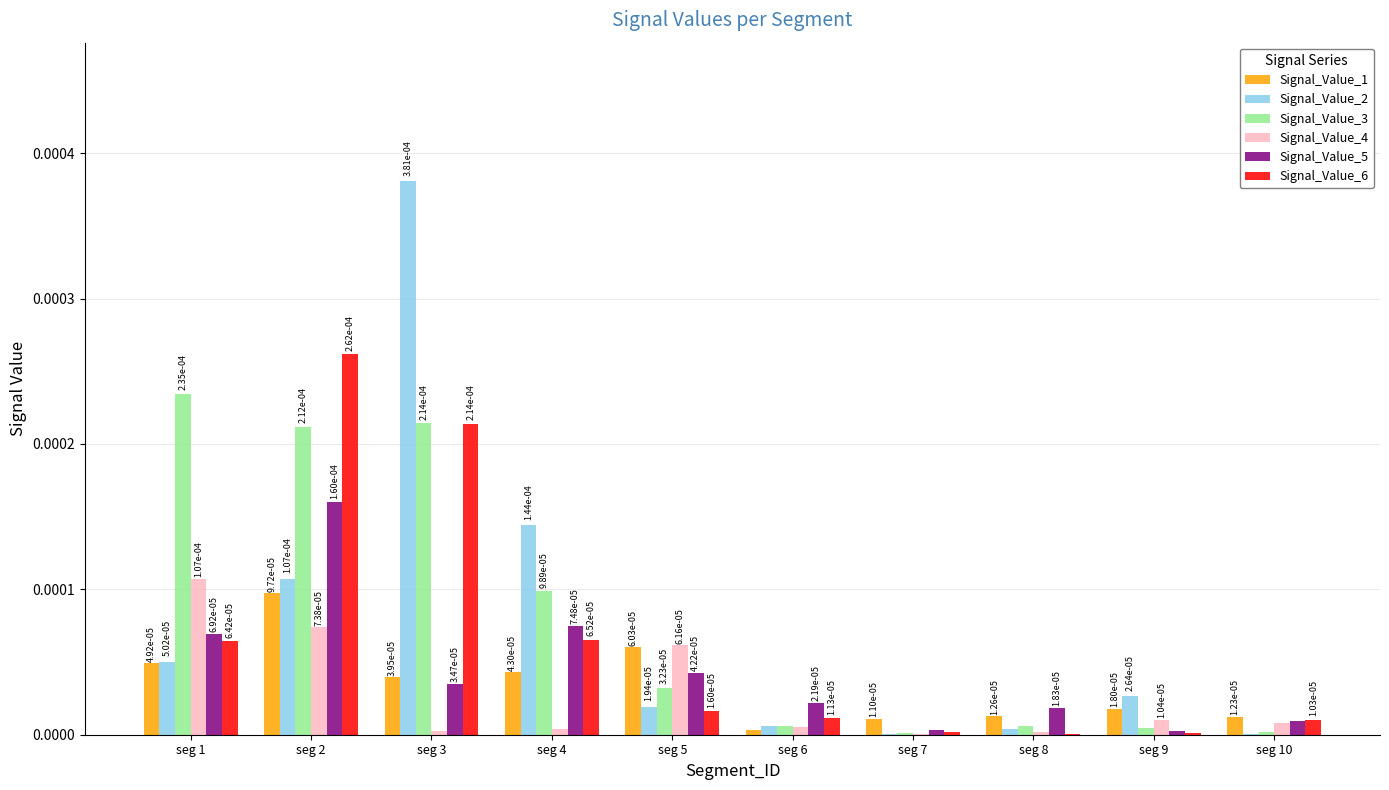

The value of Signal_Value_2 at seg 3 is 0.0. True or false?

False